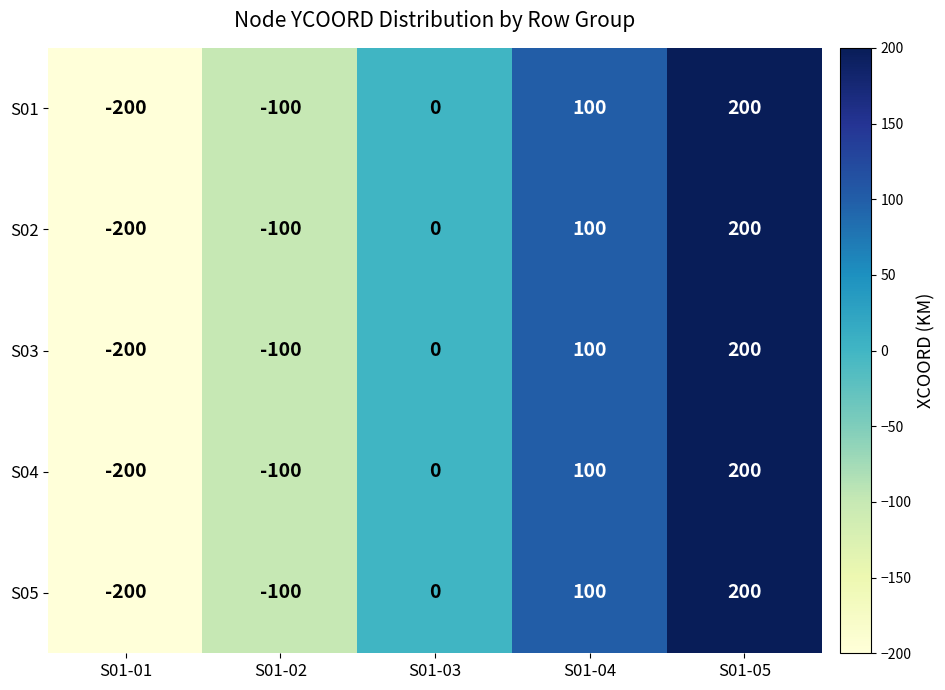

How many S05 values are between -100 and 100?

3